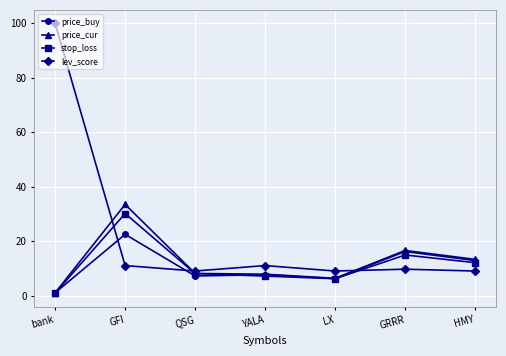

What is the sum of all lev_score values?

158.7